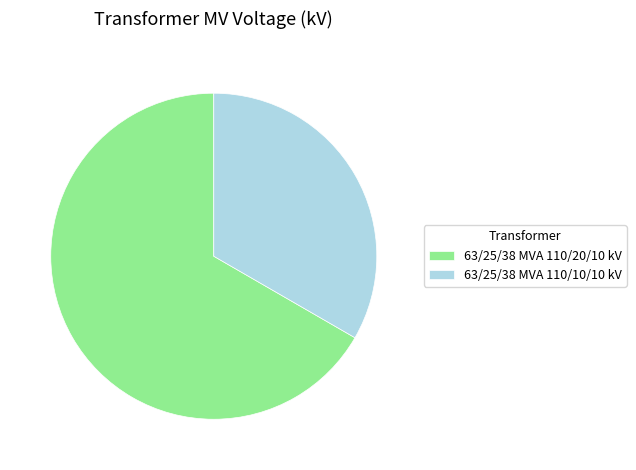

True or false: 63/25/38 MVA 110/10/10 kV accounts for 39% of the total.

False